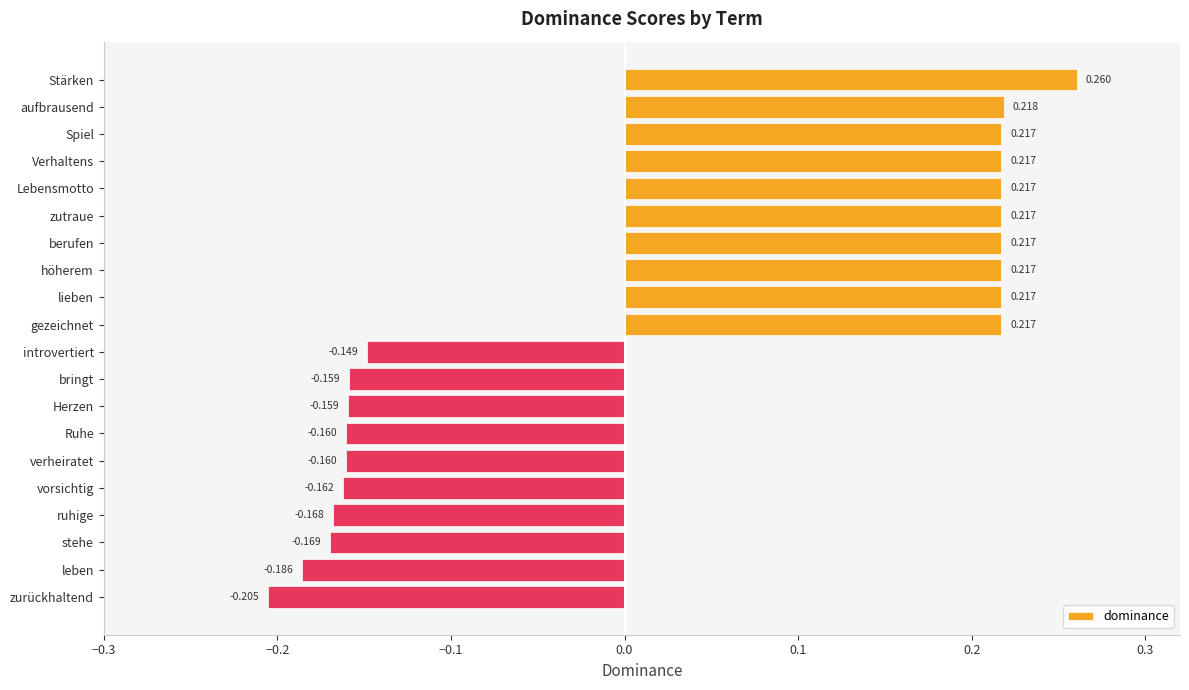

Which label corresponds to the smallest value in the chart?

zurückhaltend